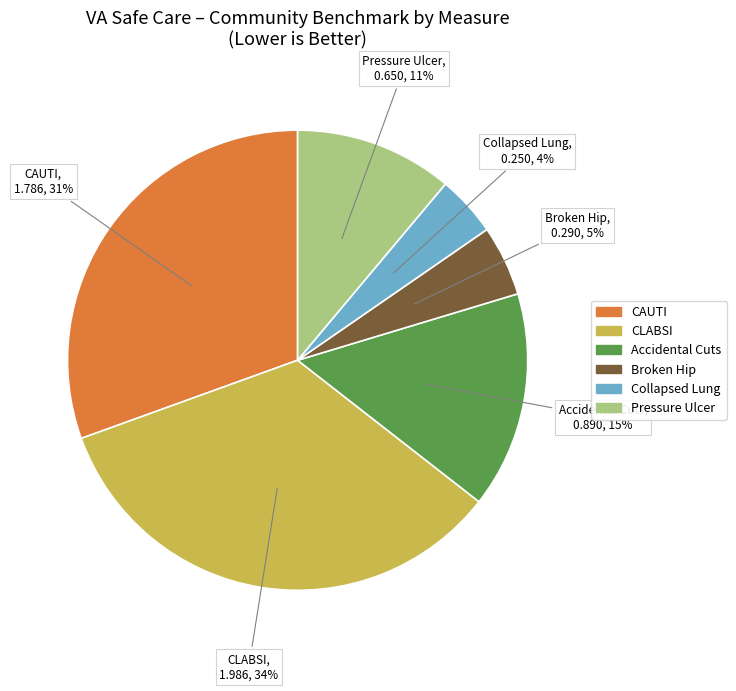

To the nearest percent, what is the difference between the largest and smallest slice percentages?

30%